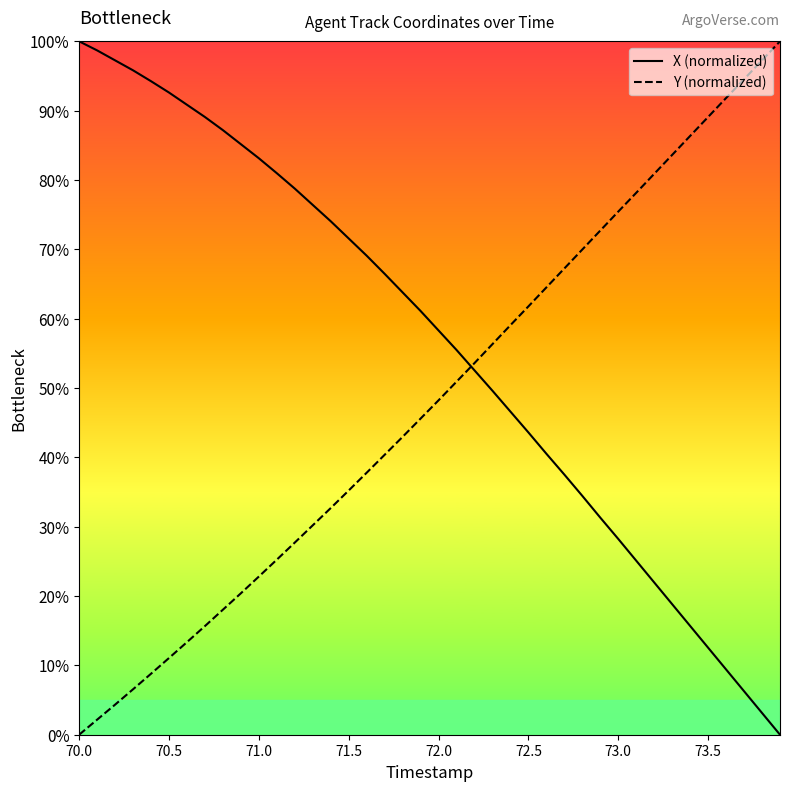

Which series has the largest total across all categories?

X (normalized)